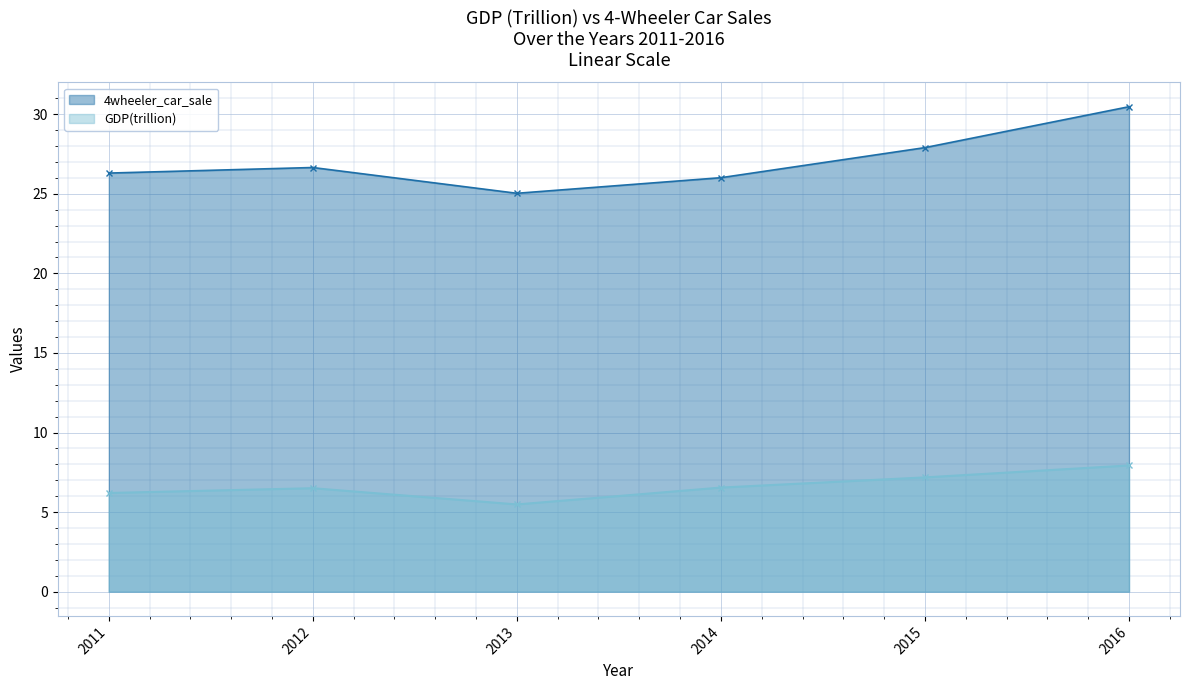

At how many categories does at least one series exceed 20?

6